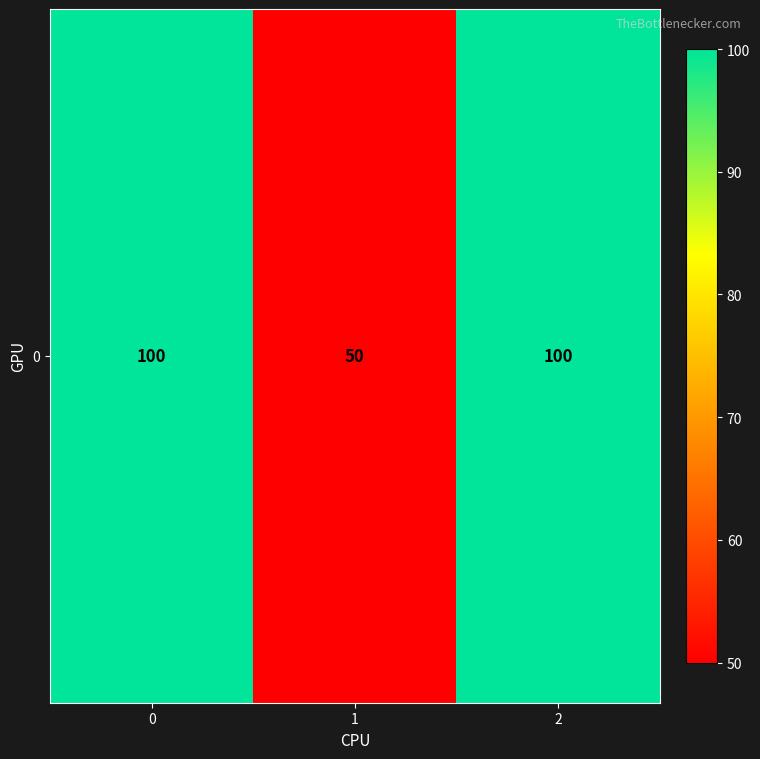

True or false: the data shows 51 at 0.

False